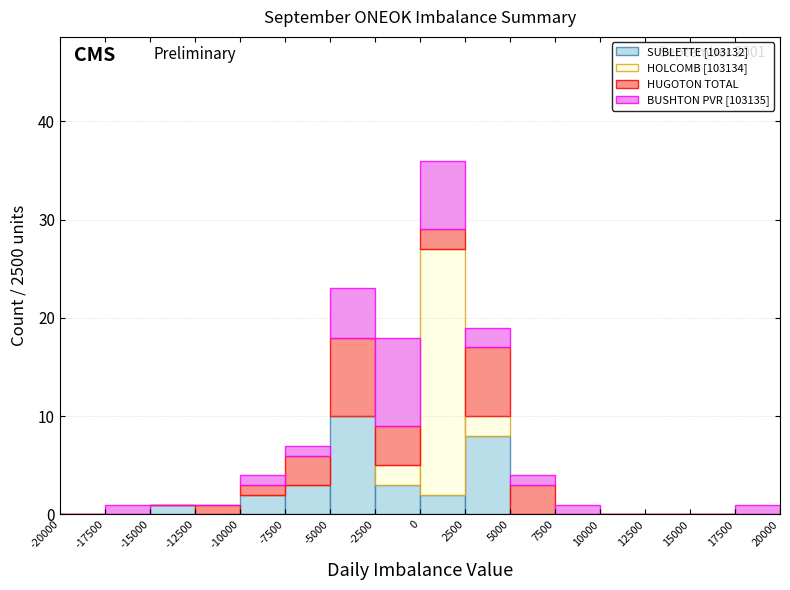

Which range on the x-axis has the tallest stacked bar (by total height)?

0 to 2500